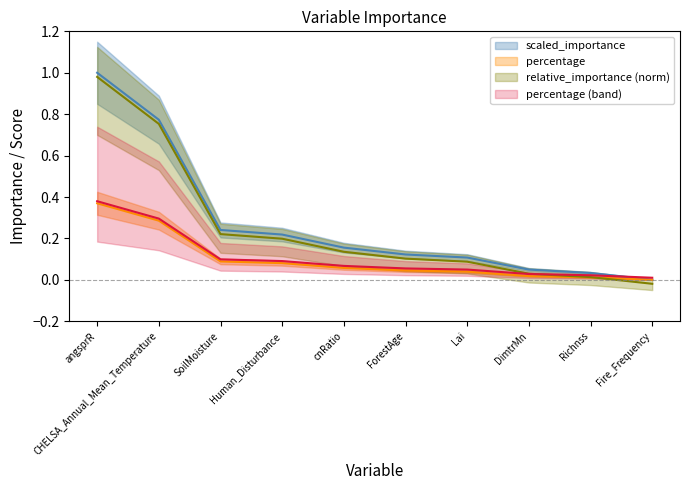

True or false: relative_importance and percentage cross at least once.

True